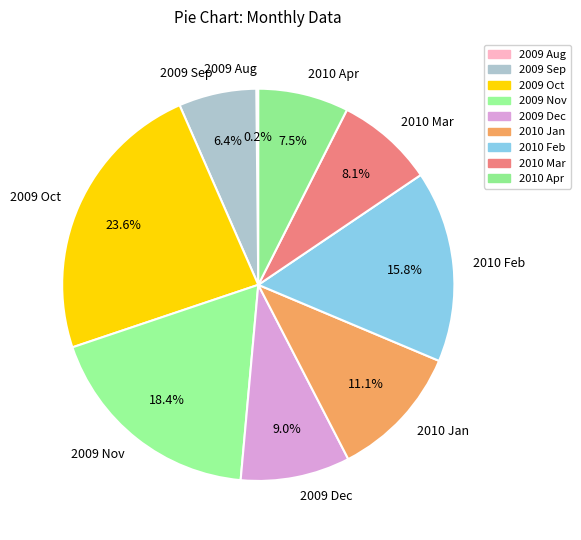

What percentage do 2010 Jan and 2009 Dec together represent?

20.1%